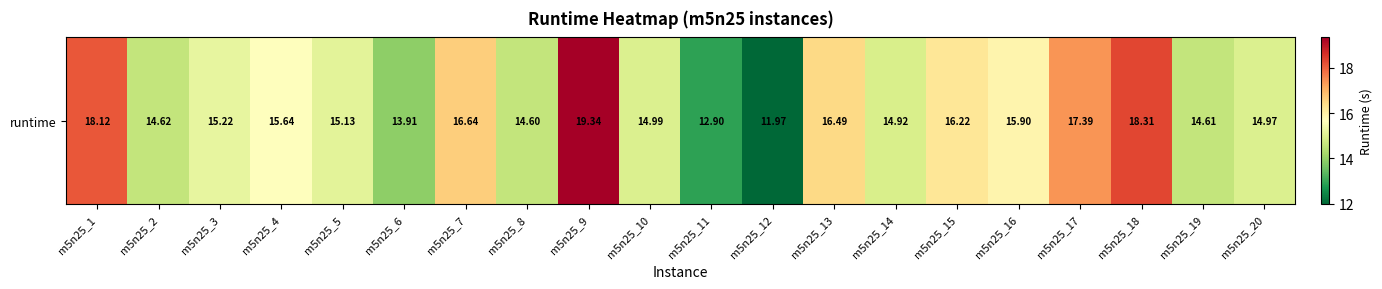

What is the difference between the values at m5n25_2 and m5n25_11?

1.7